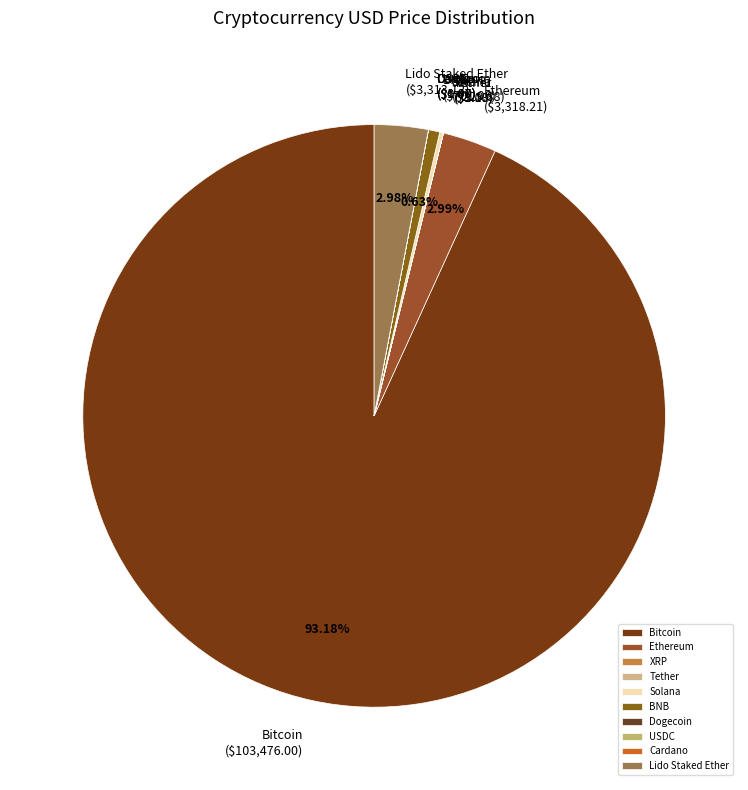

Is the sum of Lido Staked Ether and BNB greater than half?

No